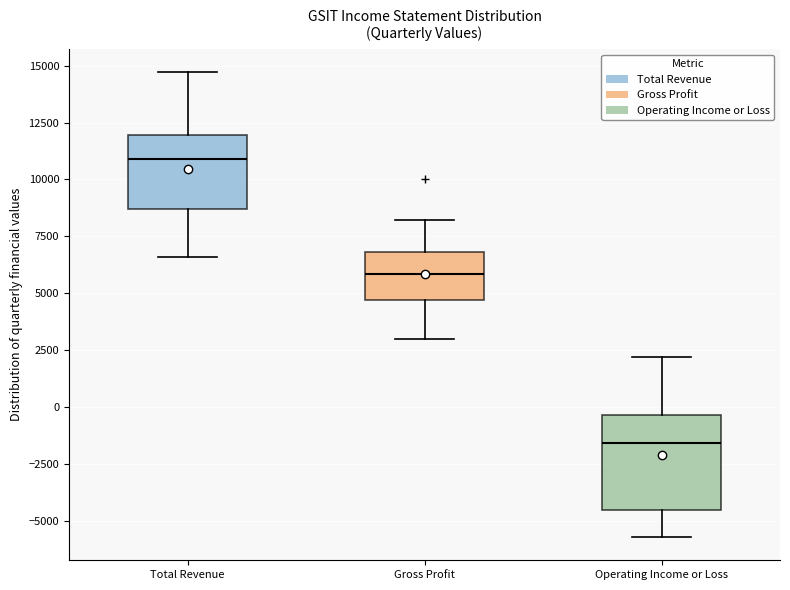

Which box's median line is the highest?

Total Revenue